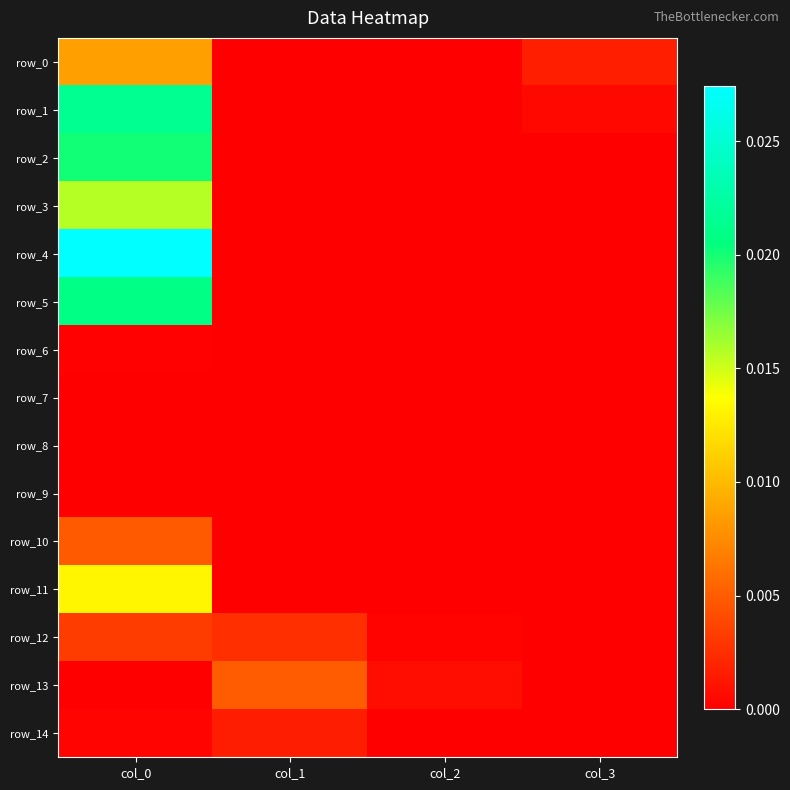

Rank the categories by row_13 value from highest to lowest.

col_1, col_2, col_0, col_3